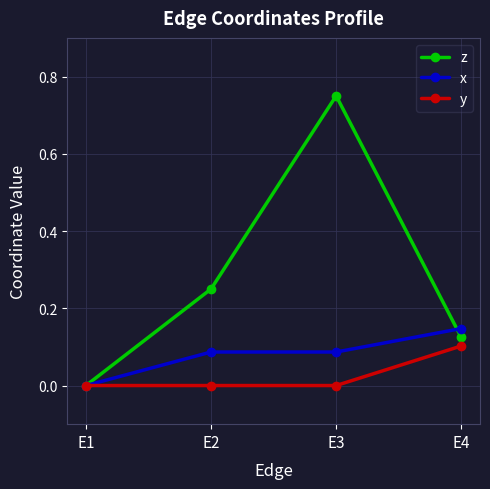

At which category is the sum across all series the highest?

E3